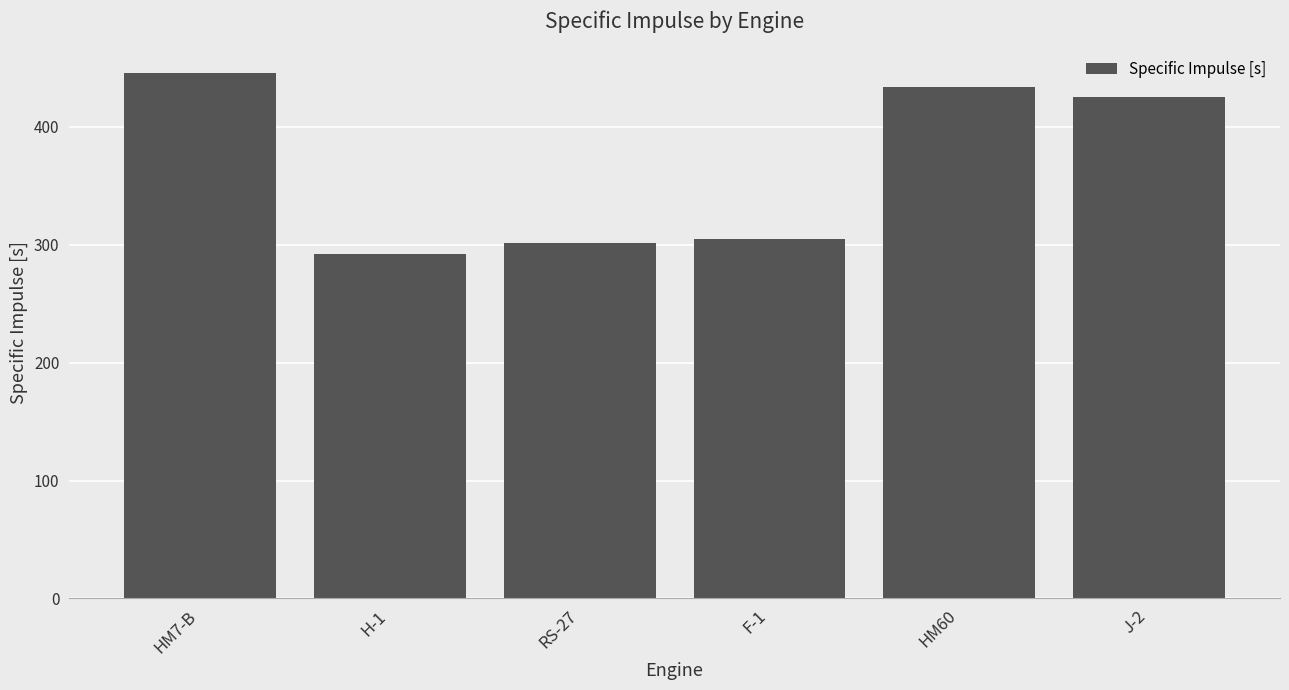

True or false: the data shows 292.0 at H-1.

True